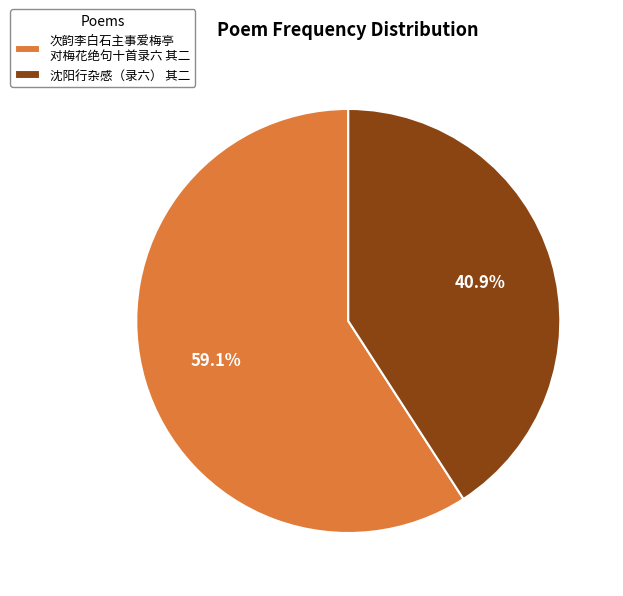

Does 沈阳行杂感（录六） 其二 represent more than half of the total?

No